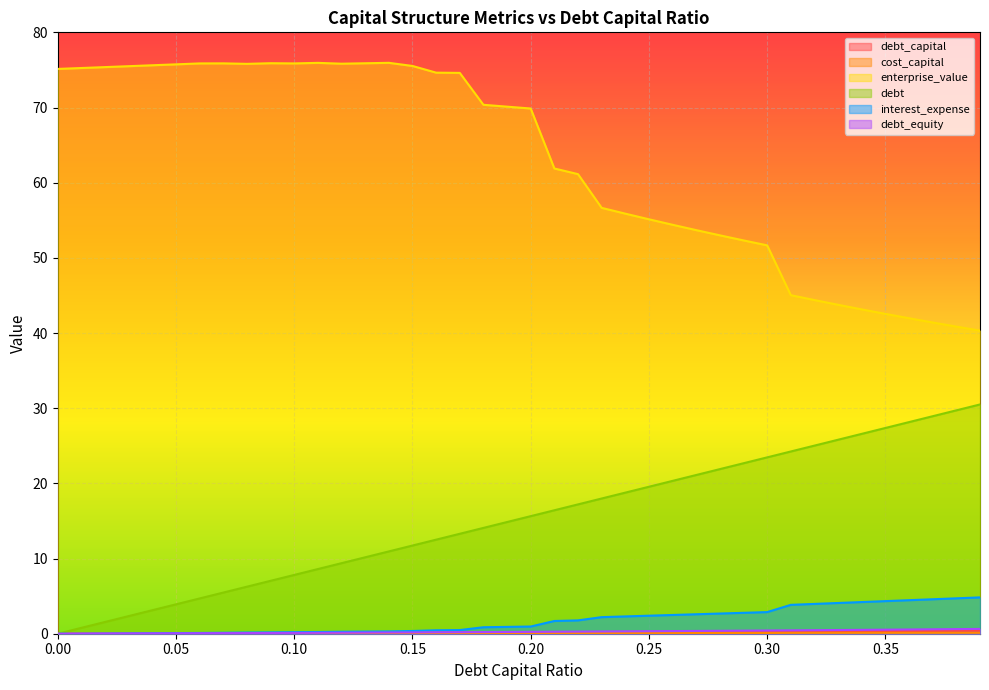

True or false: debt has a value of 3.9 at 0.15.

False